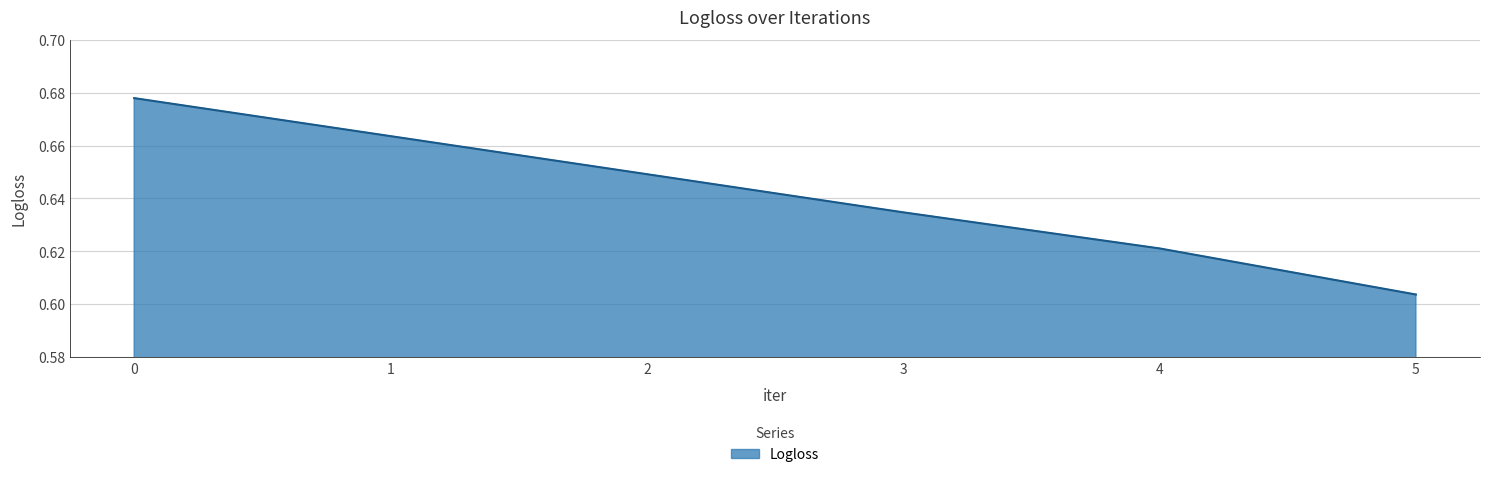

Between 4 and 2, which is larger?

2